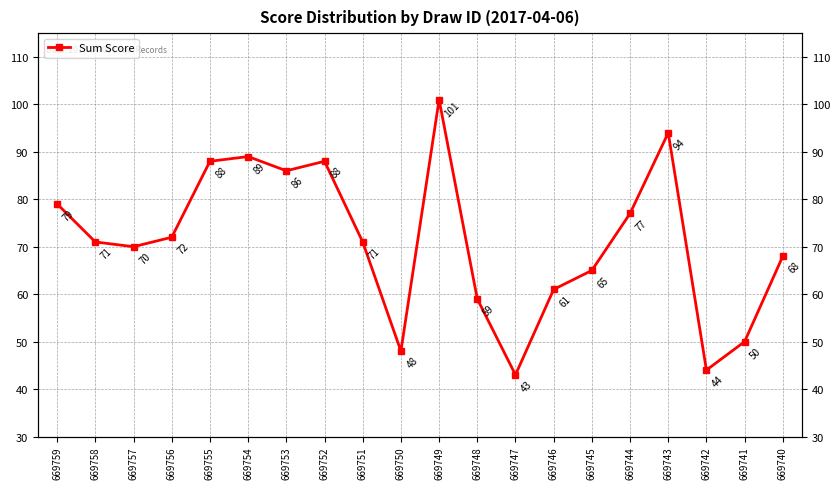

How many interior local valleys (lower than both neighbors) does the data have?

5